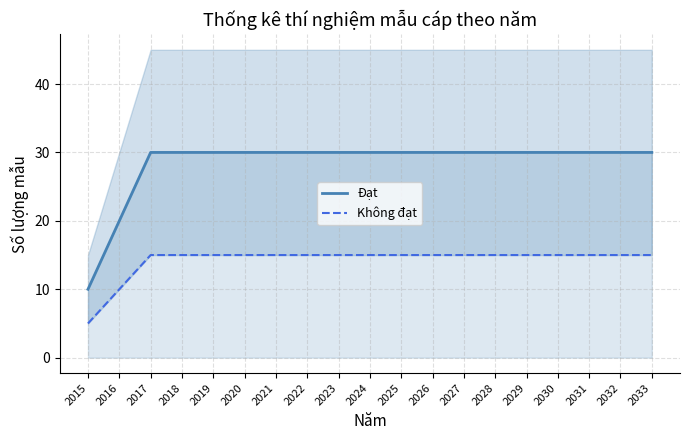

True or false: Không đạt has a value of 7 at 2015.

False